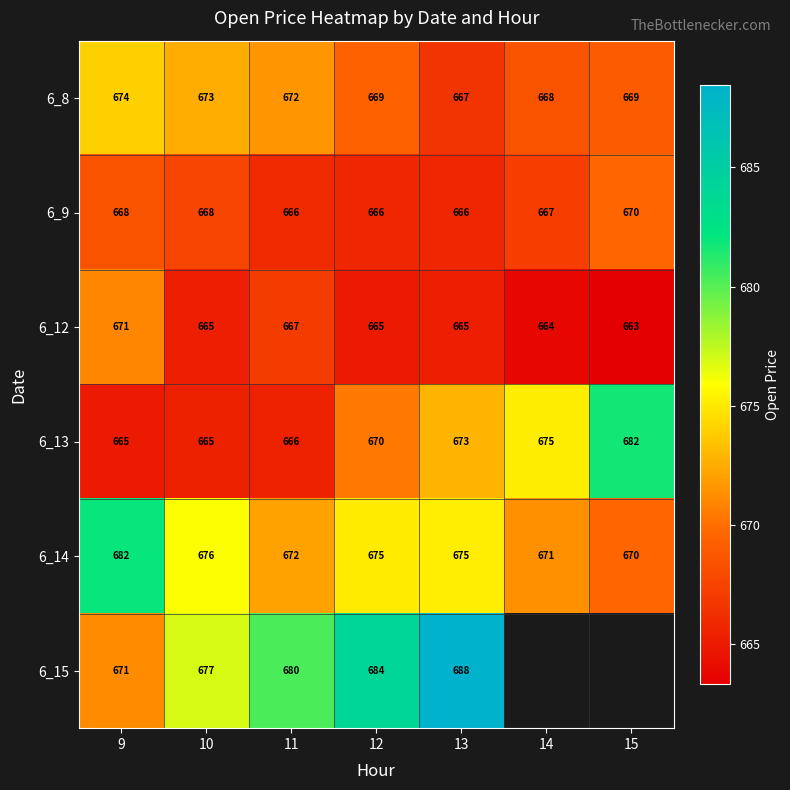

How many categories are shown in the chart?

7